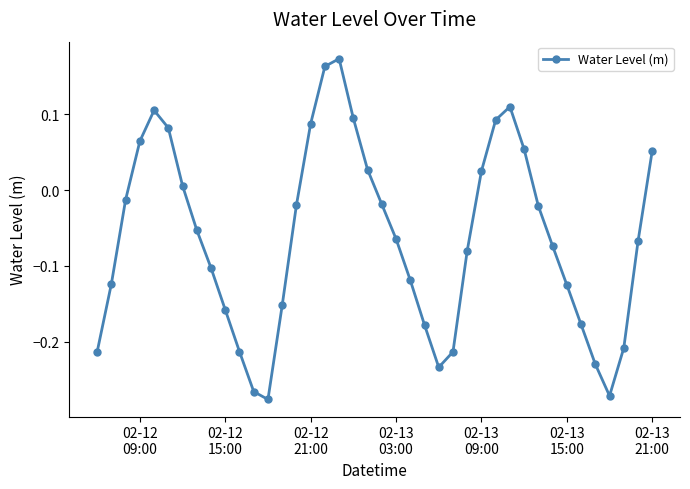

How many values are above zero?

14